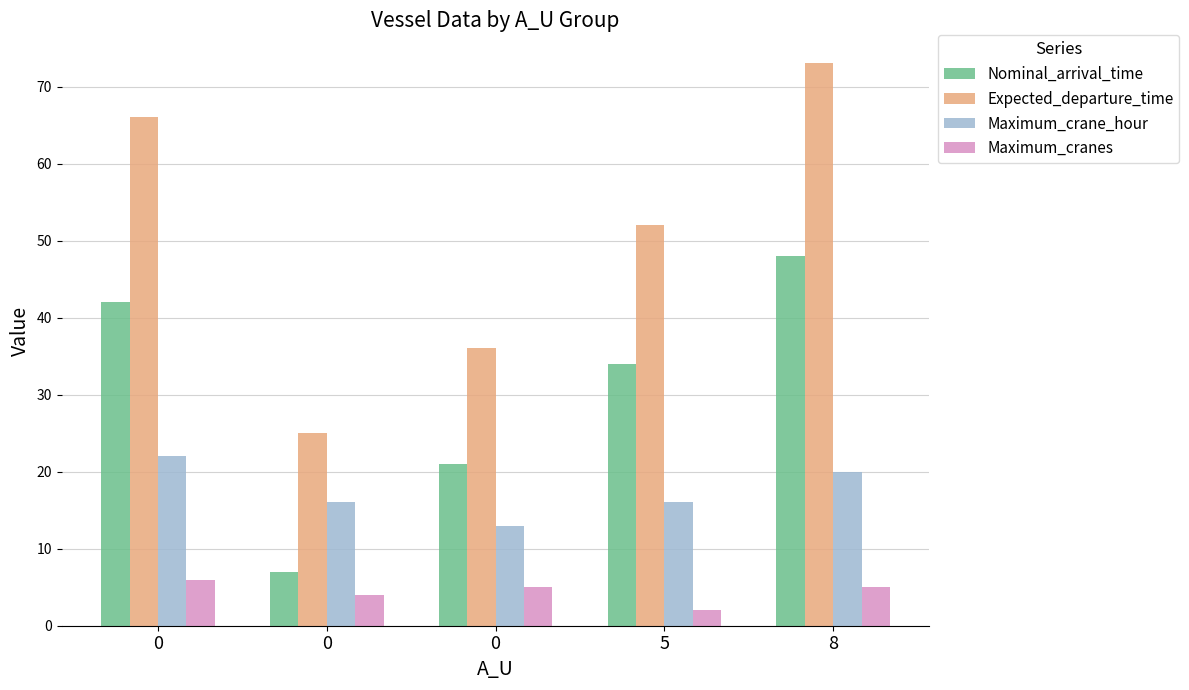

How many values in the Expected_departure_time series are below 52?

2